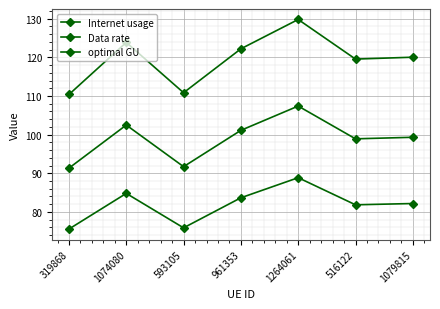

At which label does optimal GU first exceed 99?

1074080